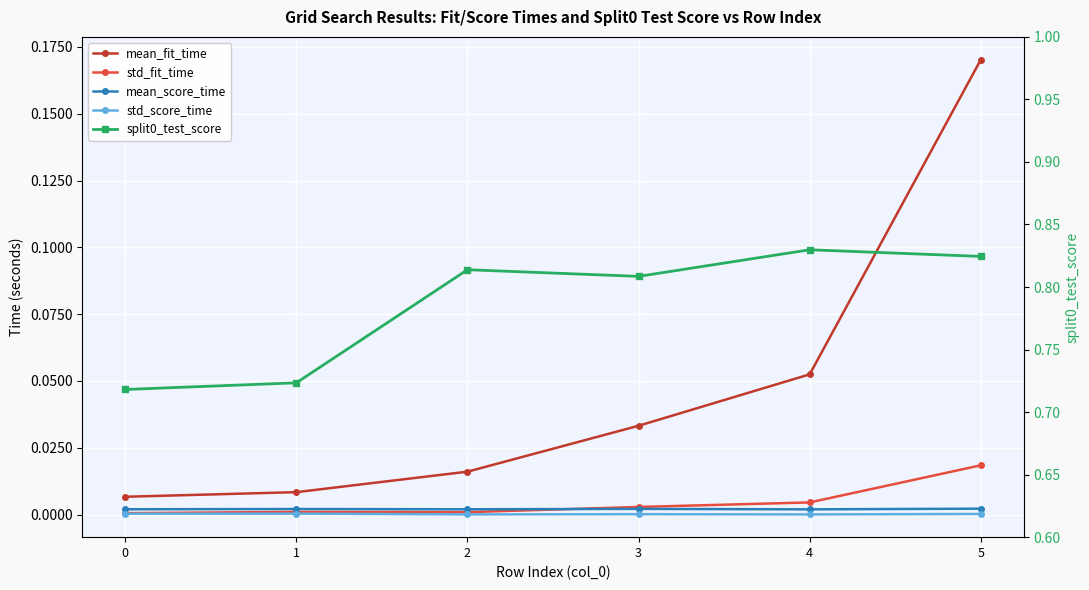

What is the spread (max minus min) of values at 1?

0.7